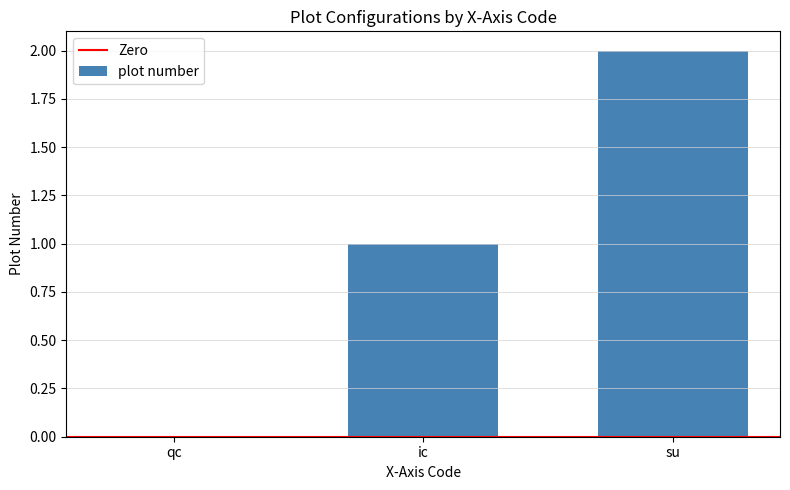

Which has a higher value, qc or su?

su